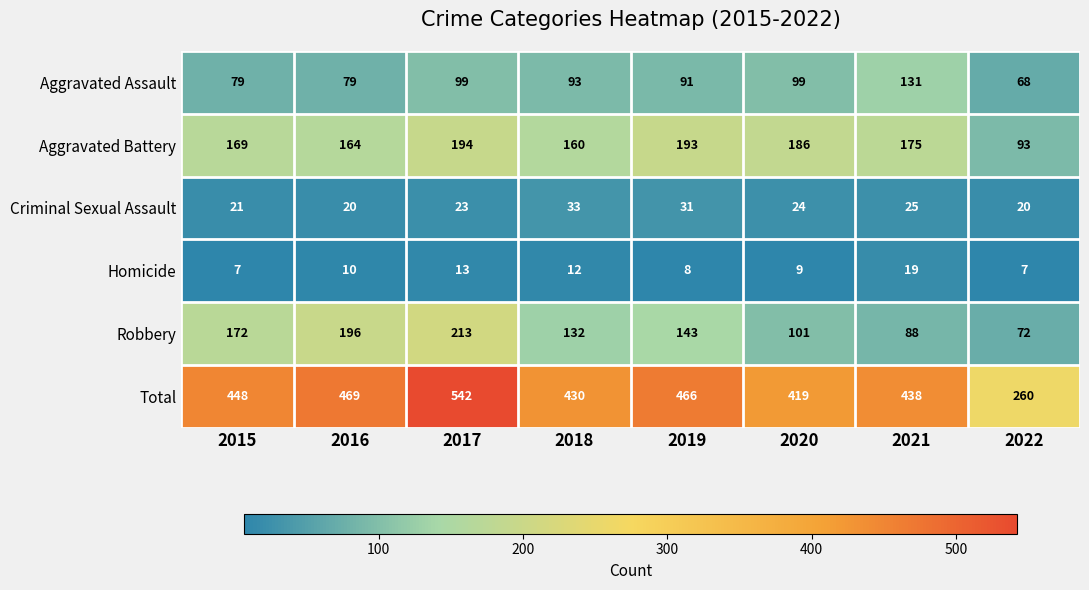

List the series in order of their peak value, lowest first.

Homicide, Criminal Sexual Assault, Aggravated Assault, Aggravated Battery, Robbery, Total